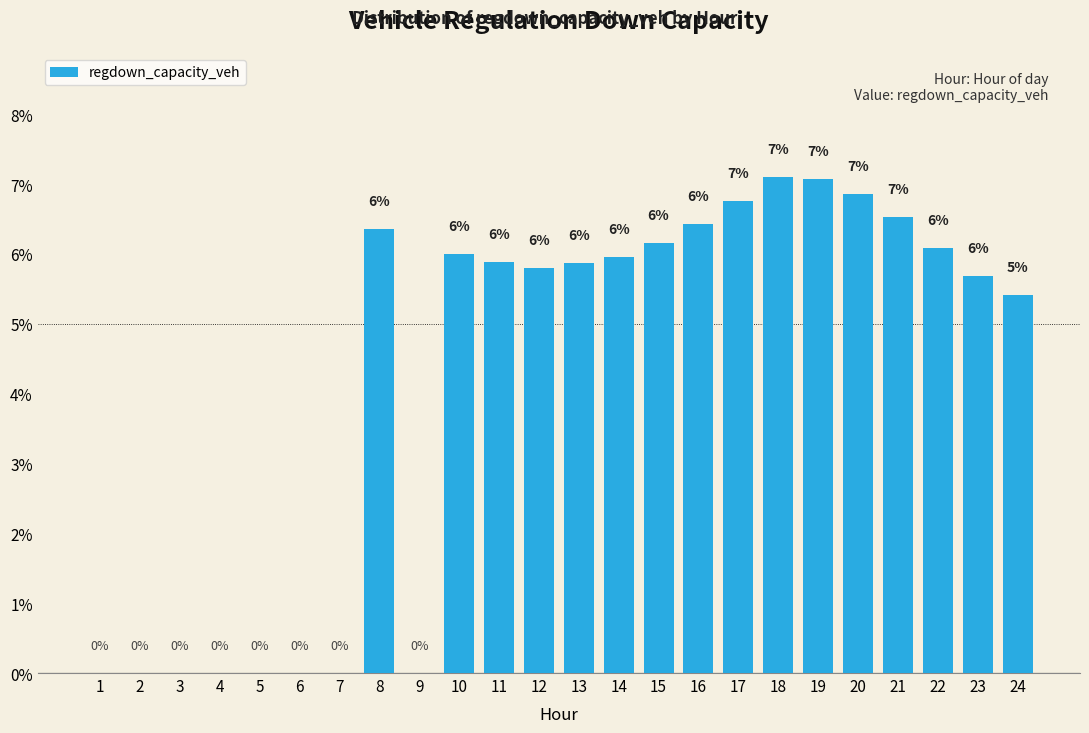

What is the approximate value at 11?

5.9